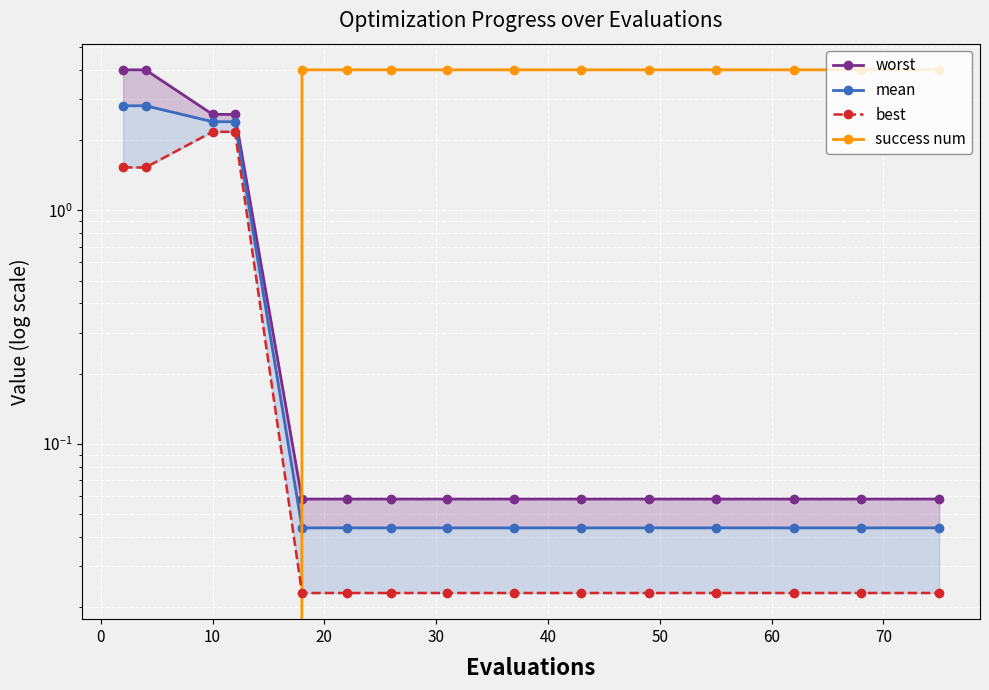

True or false: best and worst cross at least once.

False